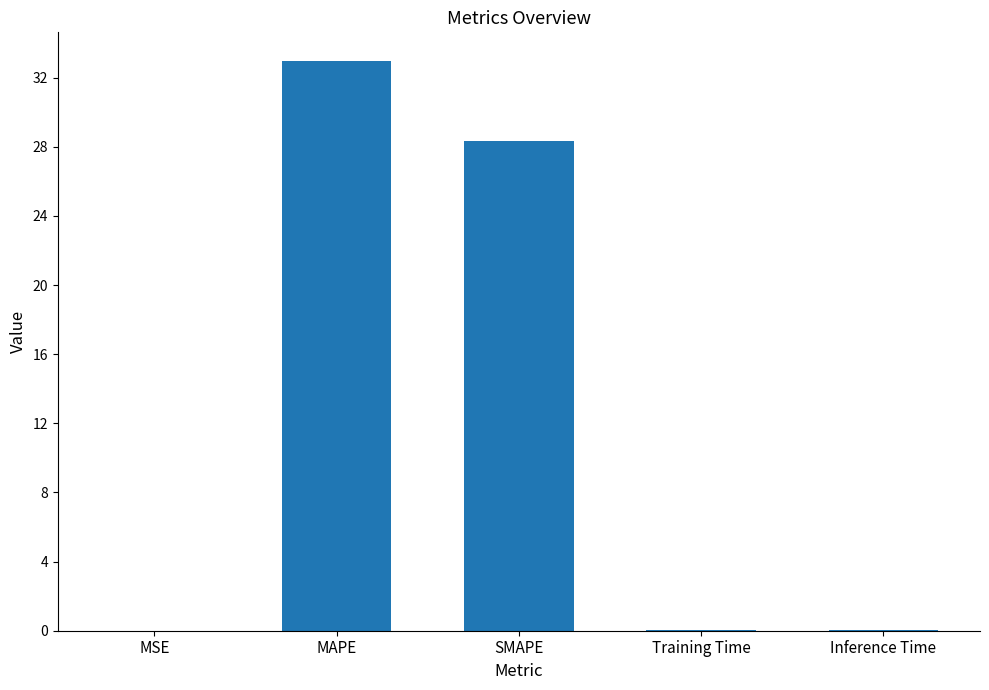

What is the greatest value displayed?

33.0